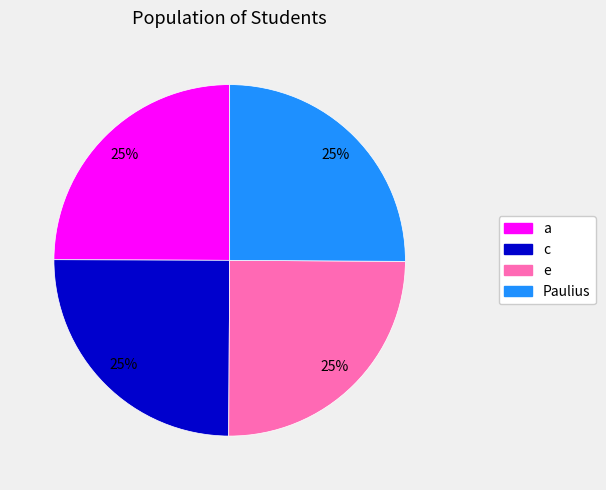

To the nearest percent, what is the combined percentage of e and a?

50%